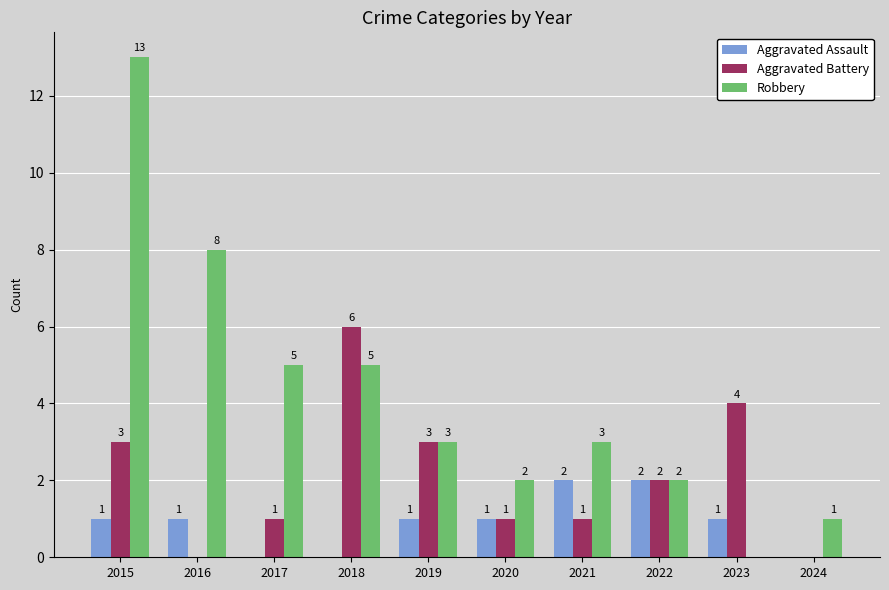

Is the value of Aggravated Assault at 2020 greater than the value of Robbery at 2021?

No